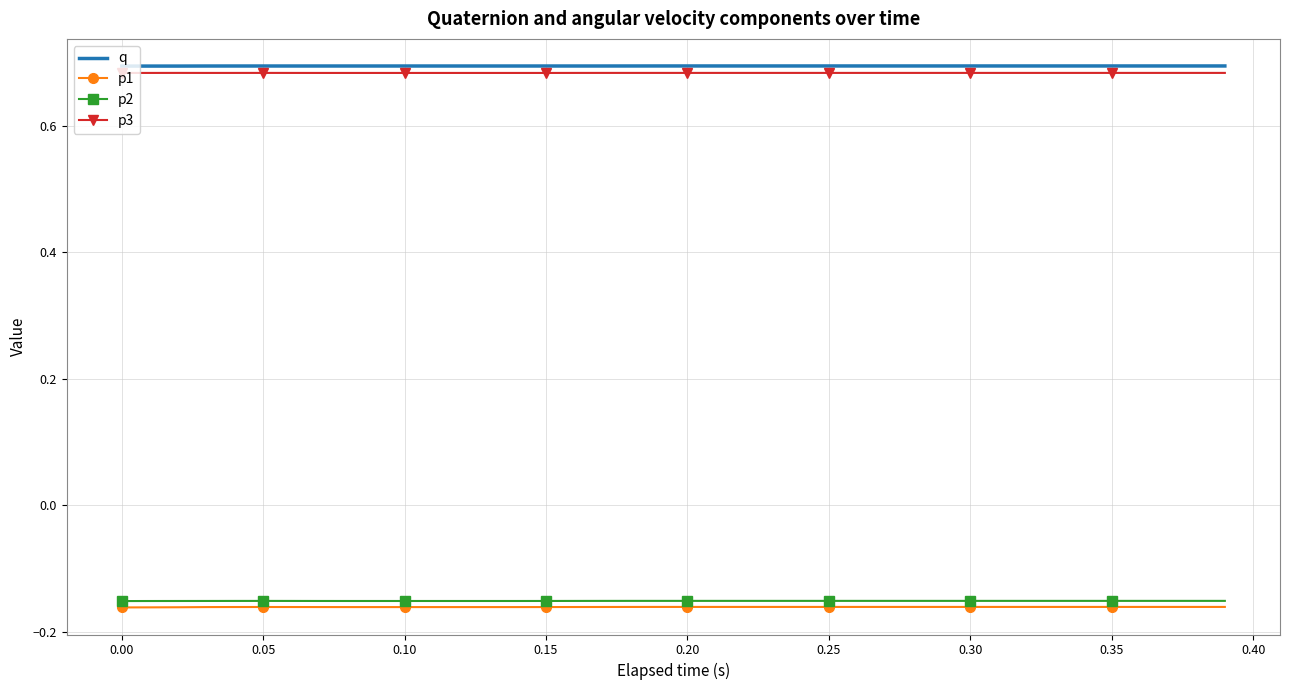

True or false: p3 and q intersect in this chart.

False